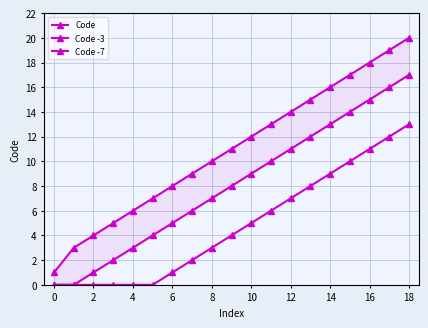

The value of Code -3 at 16 is 3. True or false?

False